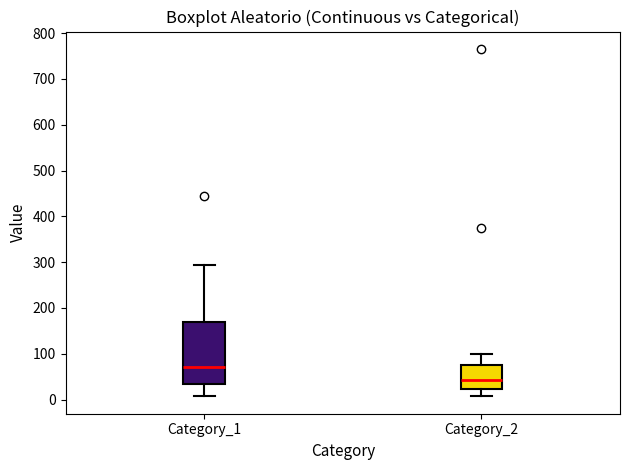

Comparing the boxes themselves (not the whiskers), which one is the tallest?

Category_1